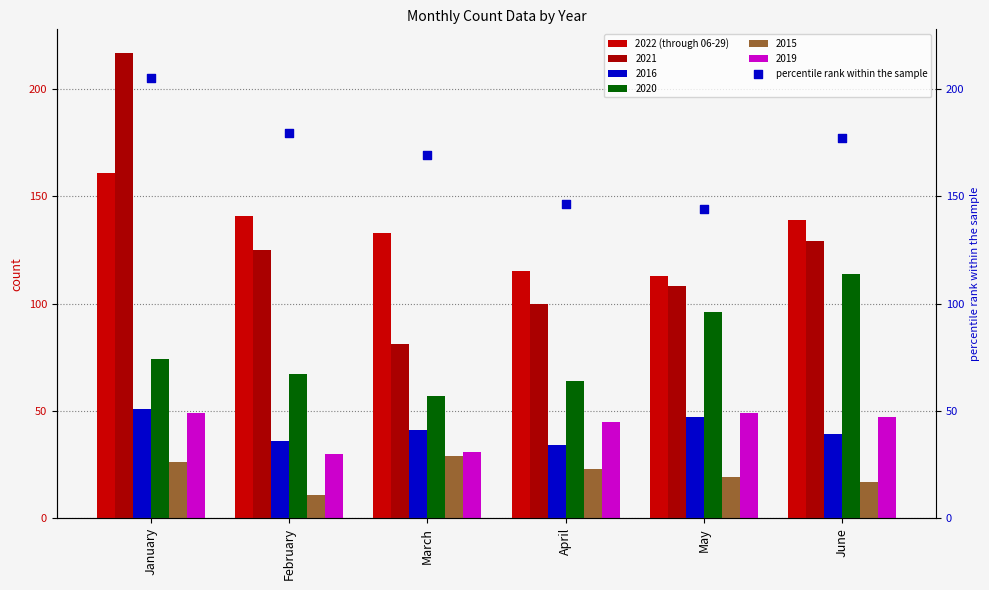

At which category is the sum across all series the highest?

January